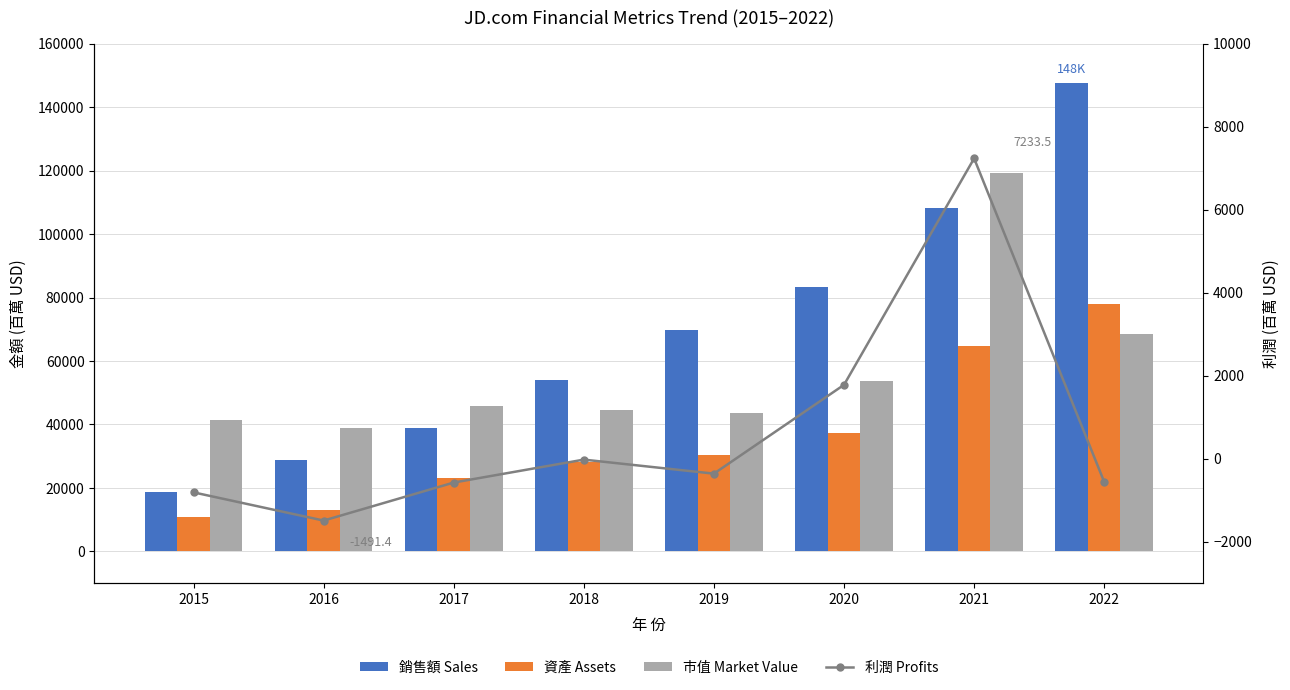

What are all the series names shown in the legend?

Sales, Assets, Market_Value, Profits